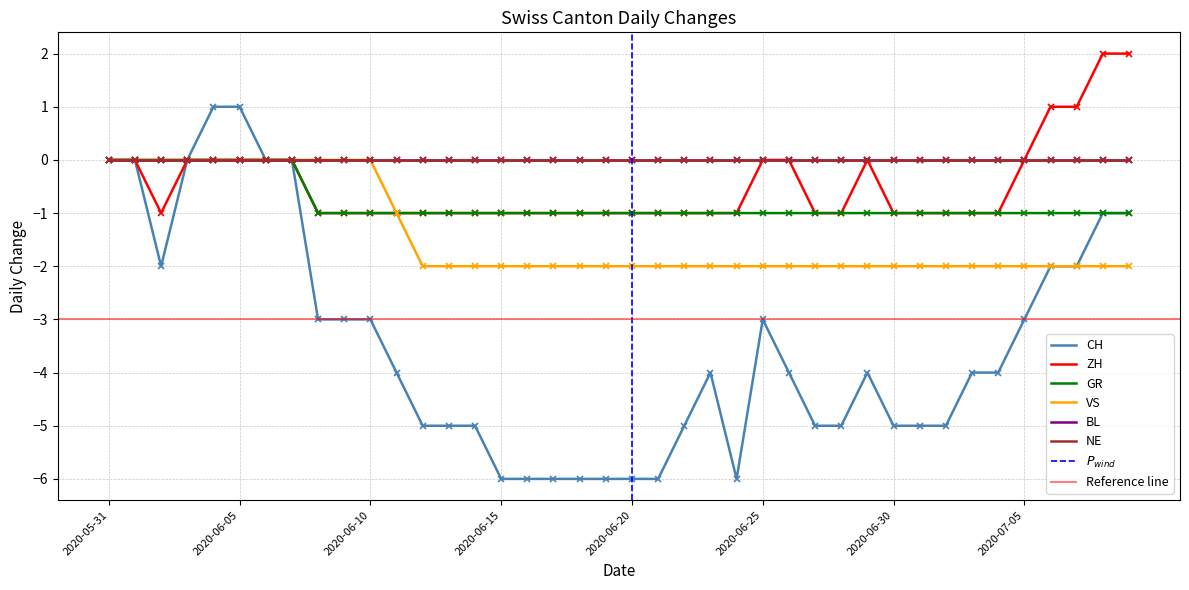

What position from the left is 2020-06-09?

10